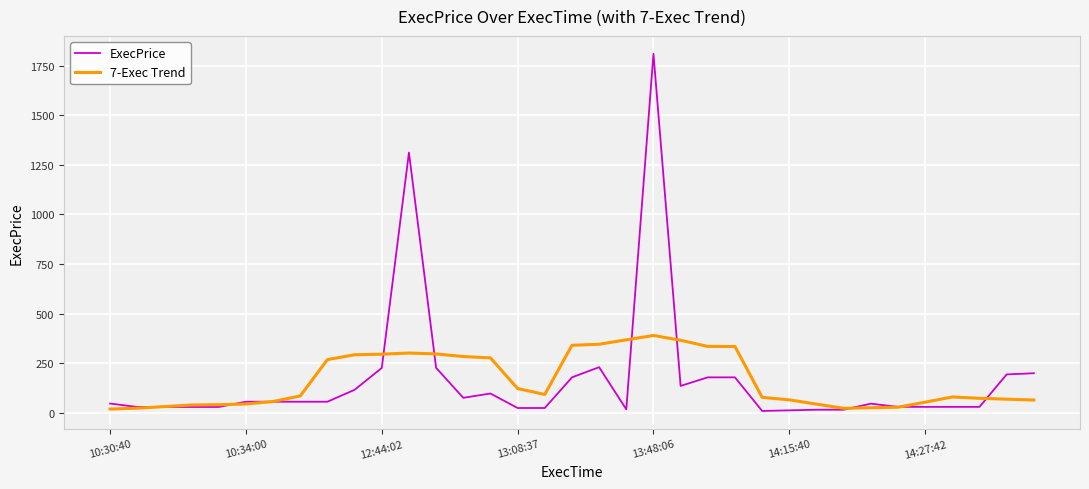

Which series has the largest range (max minus min)?

ExecPrice